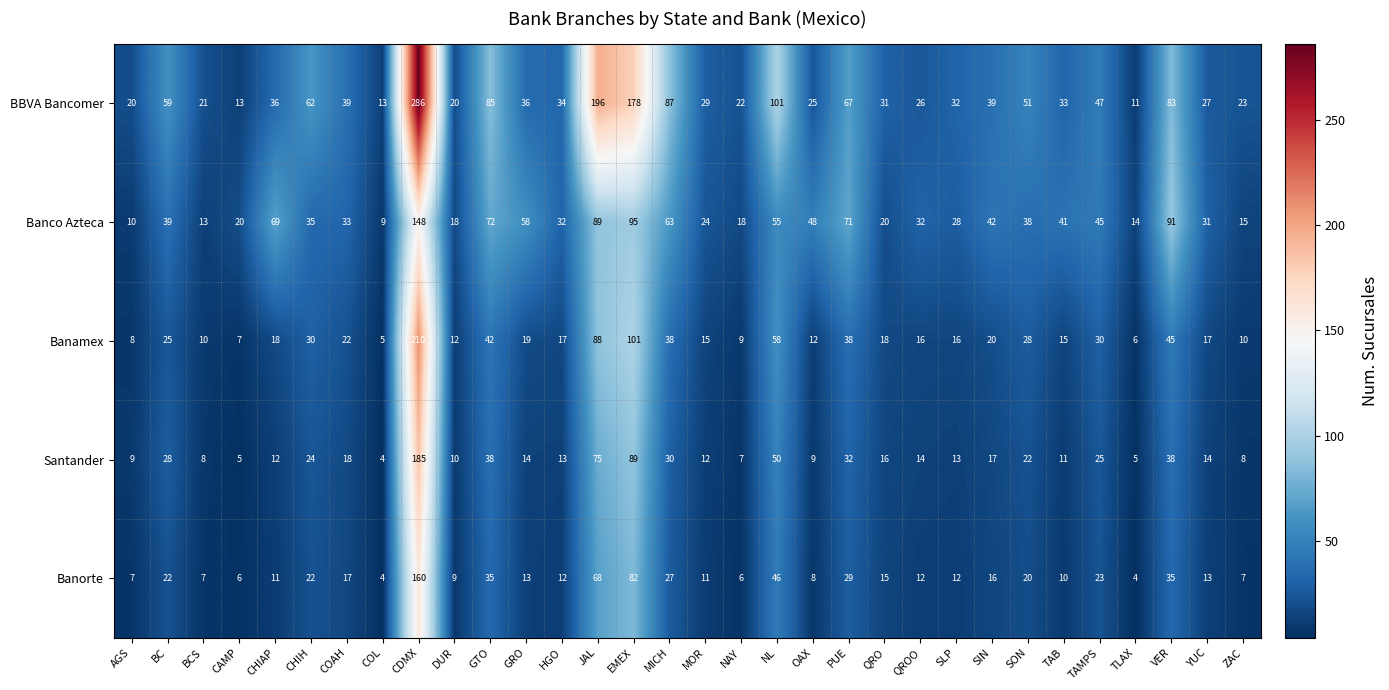

What is the sum of the Banamex values at CHIH and QROO?

46